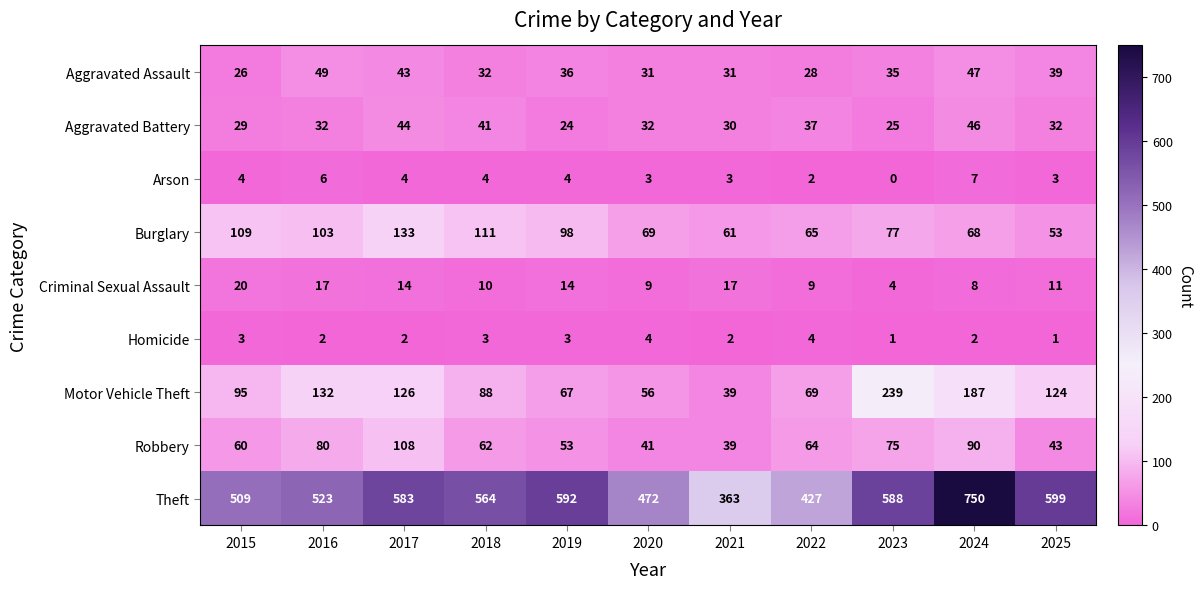

Is it true that Aggravated Assault equals 19 at 2017?

False